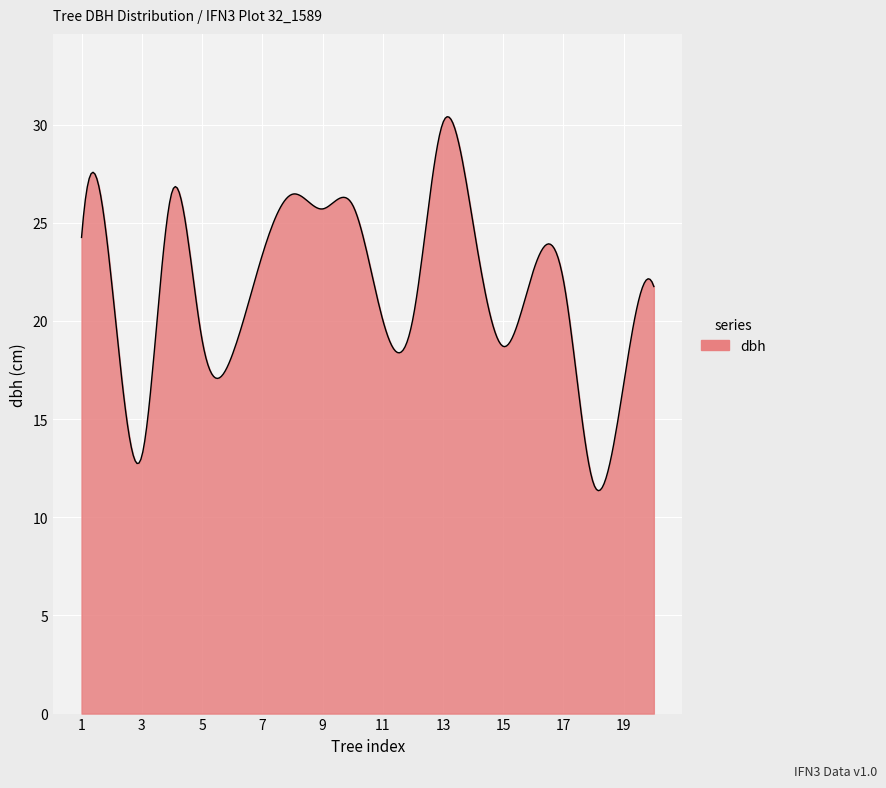

What is the difference between the maximum and minimum values?

19.0